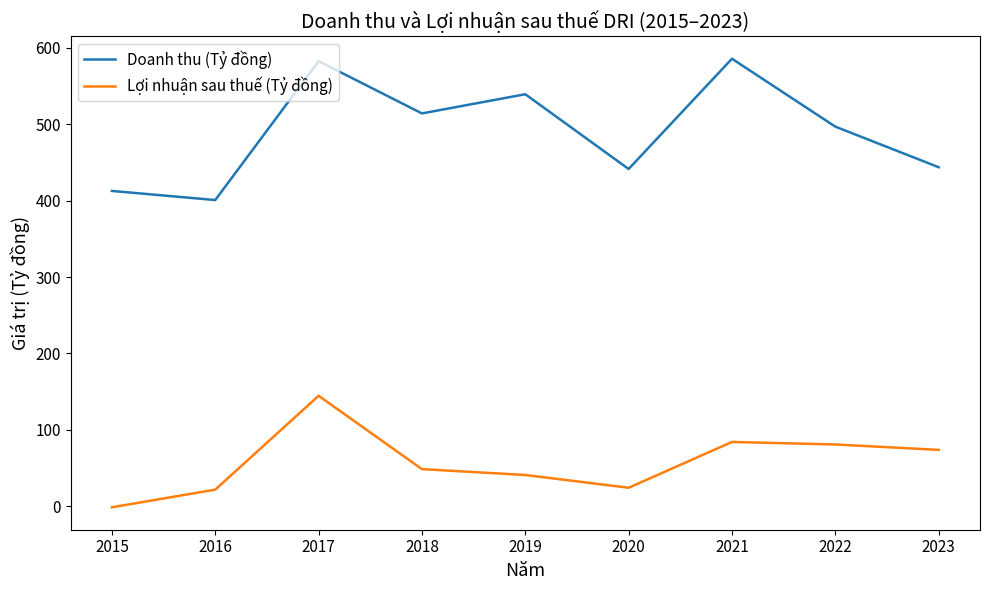

Rank the series by their average value, from lowest to highest.

Lợi nhuận sau thuế (Tỷ đồng), Doanh thu (Tỷ đồng)